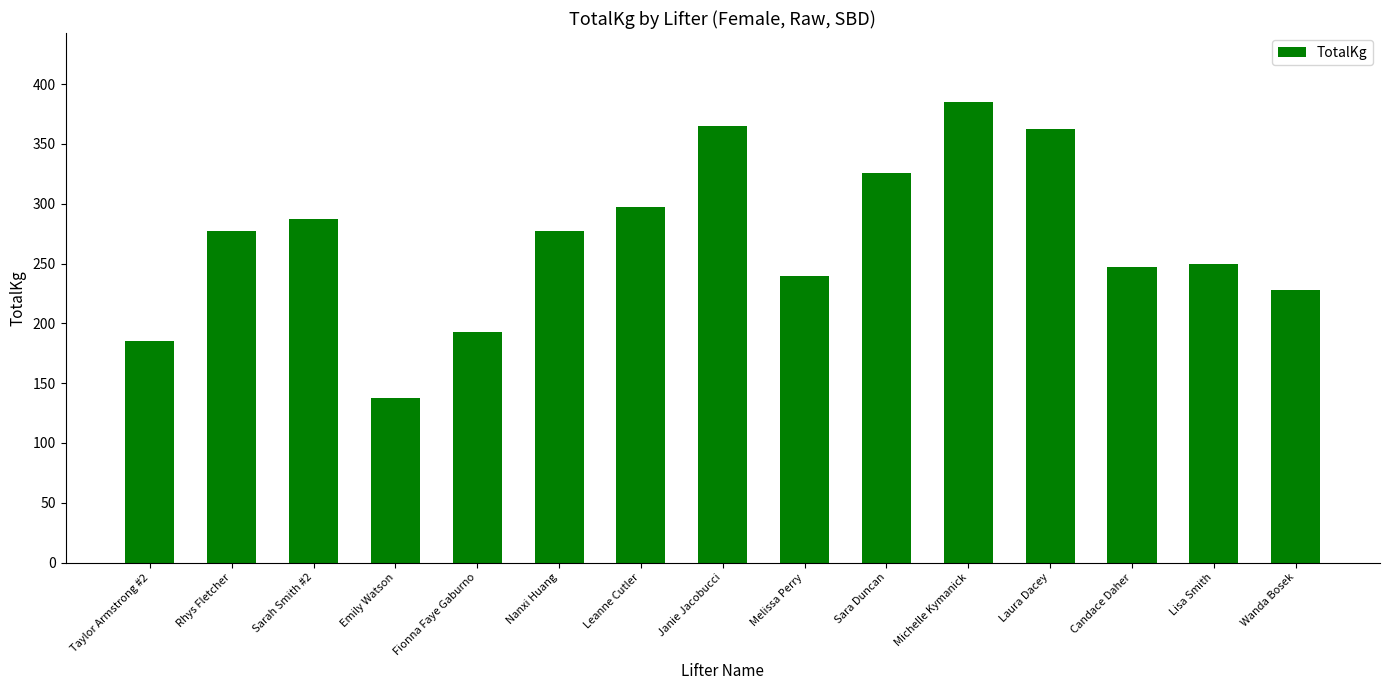

How many distinct data groups are displayed?

1